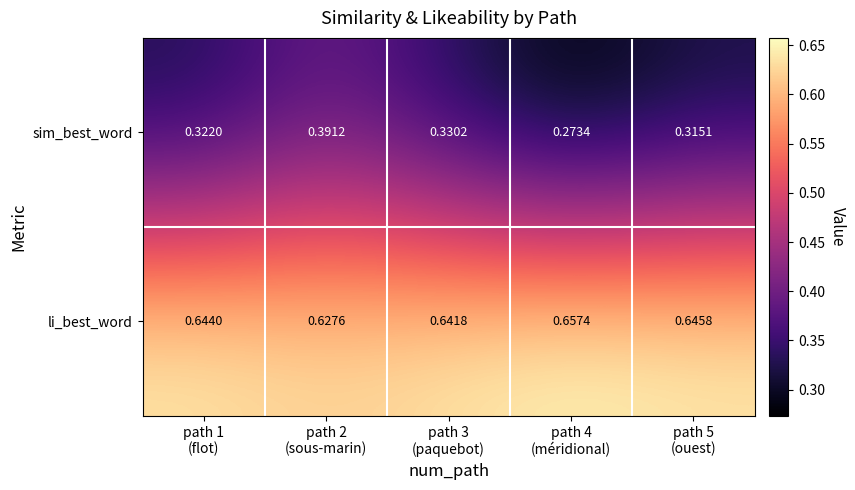

Which series has the largest total across all categories?

li_best_word